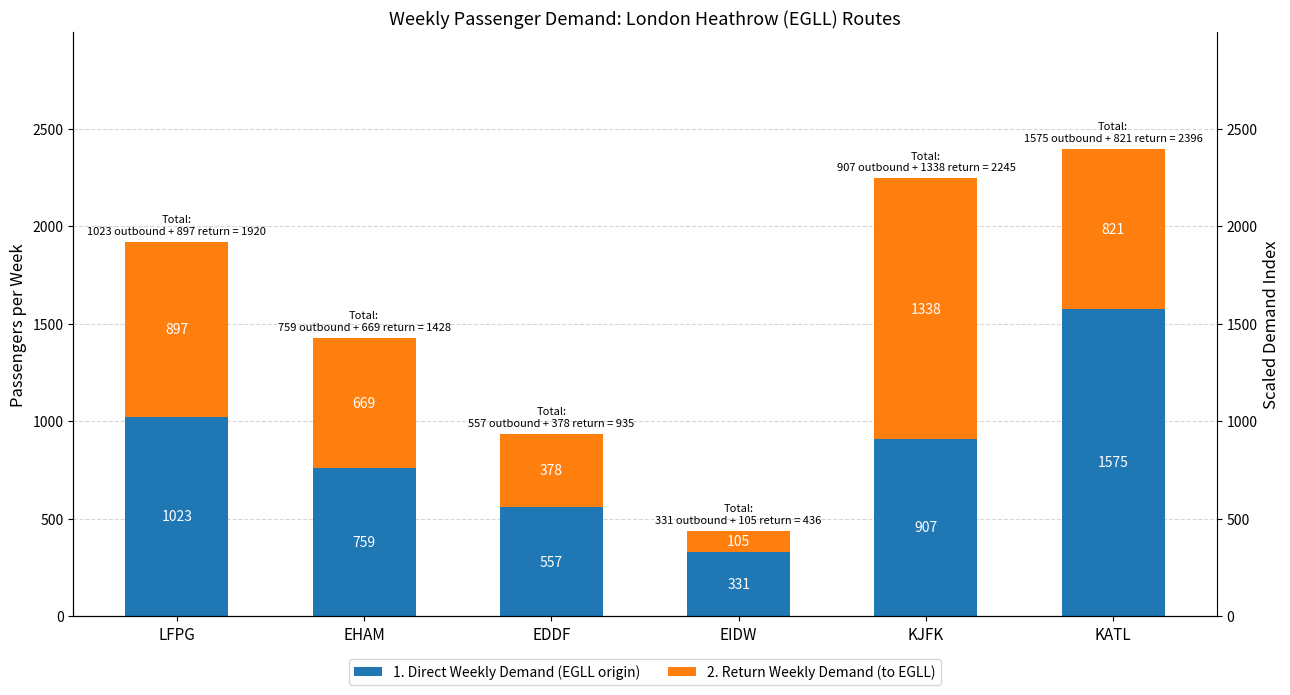

Which category has the highest value in the 1. Direct Weekly Demand (EGLL origin) series?

KATL